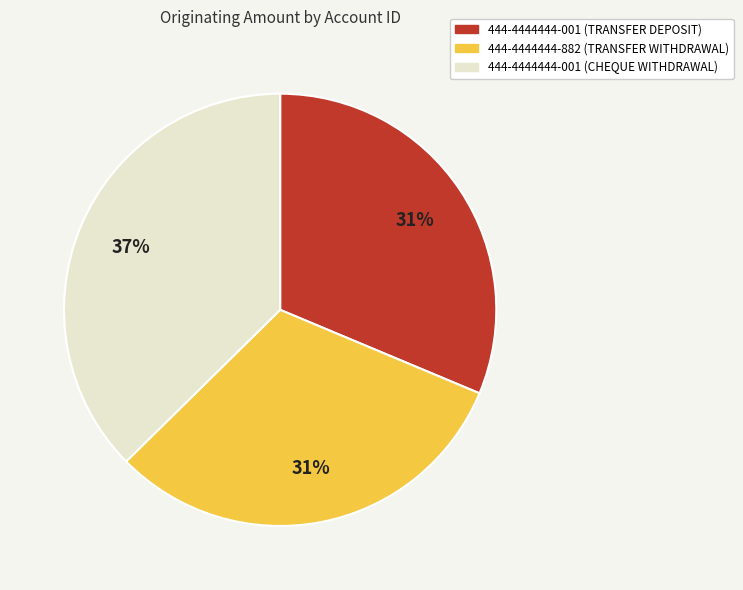

To the nearest percent, what percentage of the pie is 444-4444444-882 (TRANSFER WITHDRAWAL)?

31%